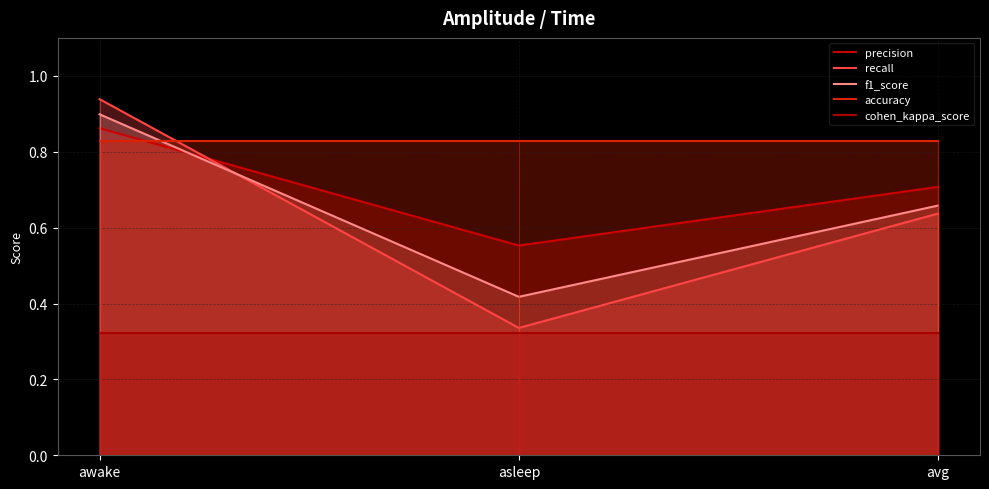

What are all the series names shown in the legend?

precision, recall, f1_score, accuracy, cohen_kappa_score